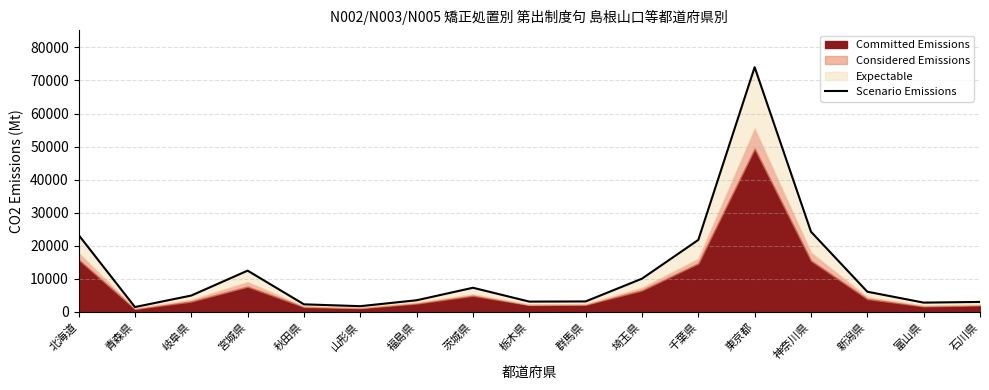

What is the label of the 11th point from the left?

埼玉県